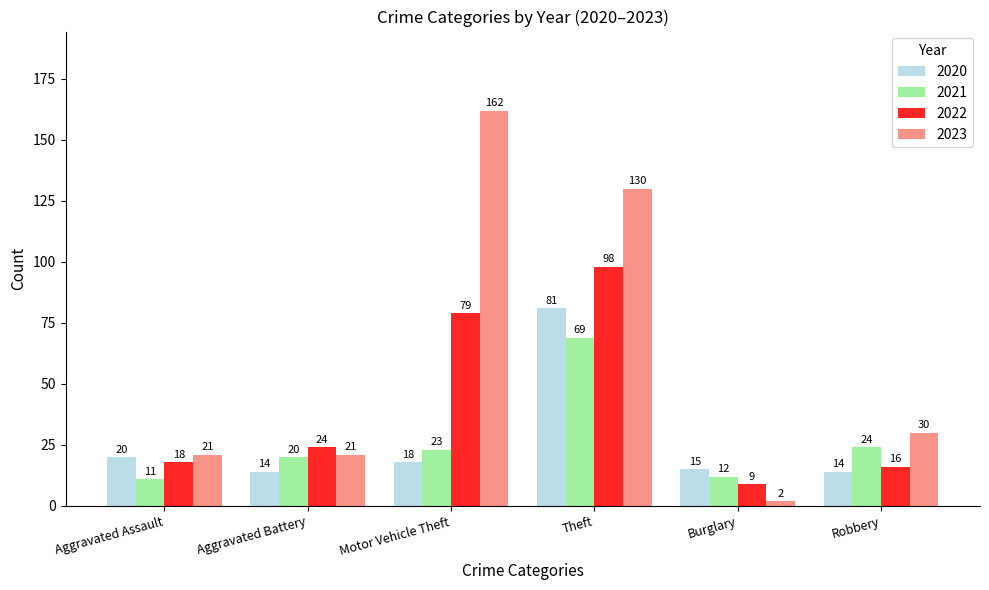

How many data points in 2020 are less than 18?

3